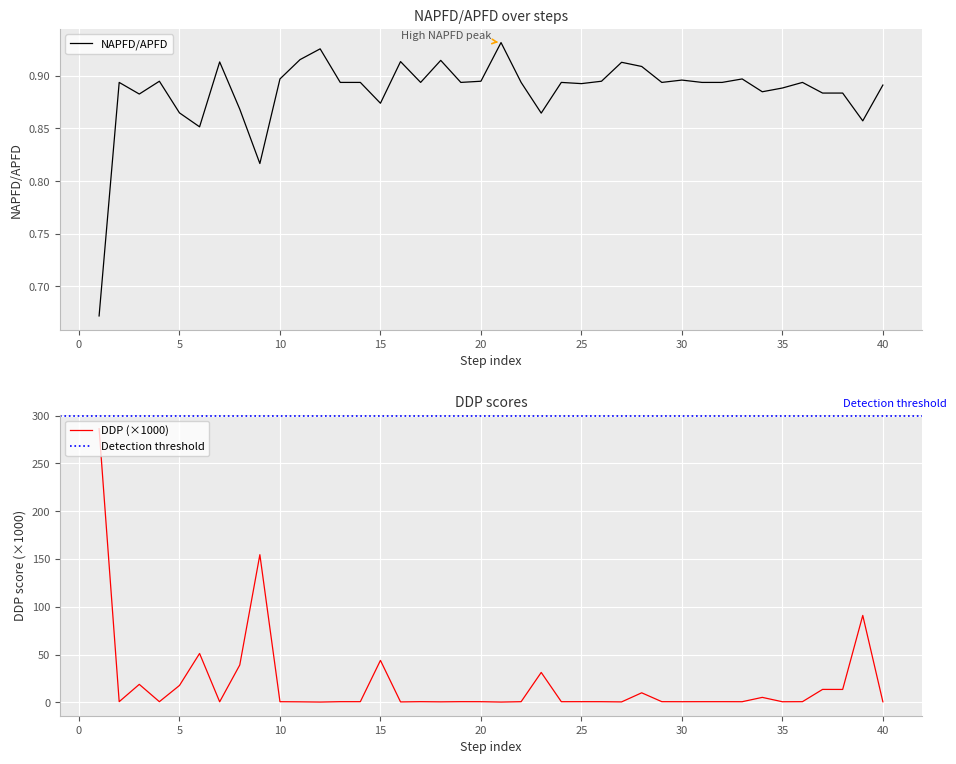

Count the NAPFD/APFD values in the range 0 to 1.

40